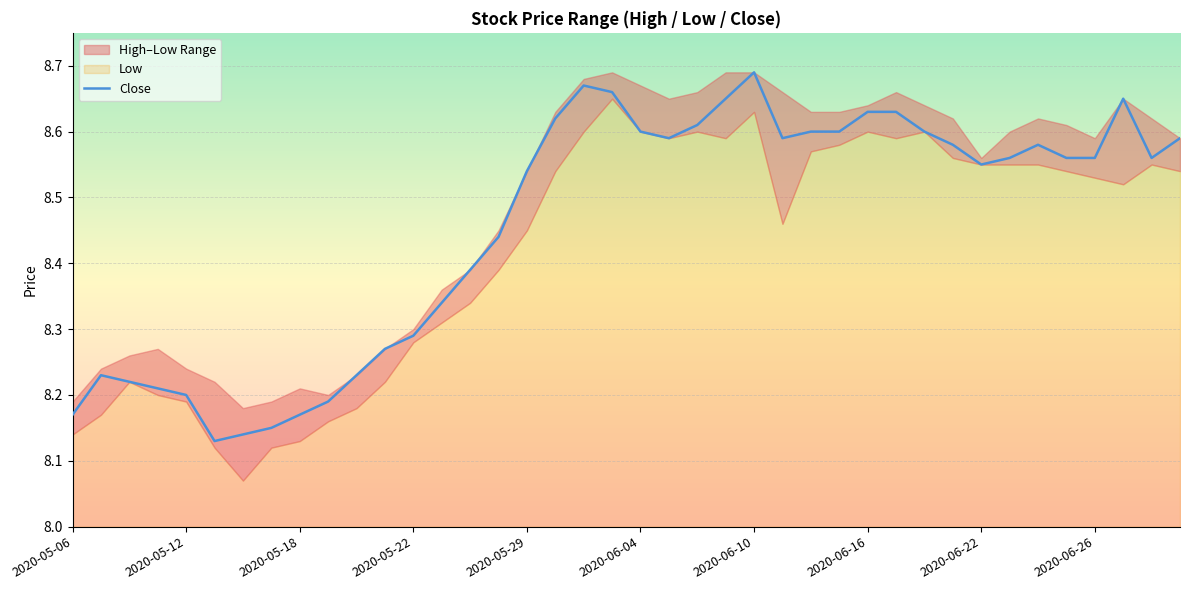

Approximately how many times larger is the value at 33 compared to 23?

1.0